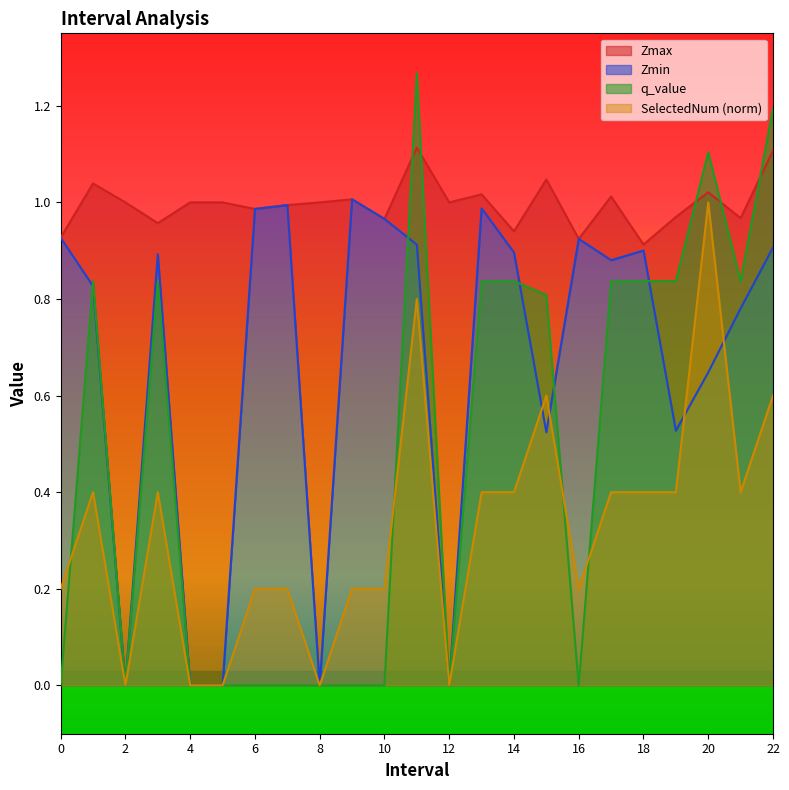

At how many categories does at least one series exceed 1?

8